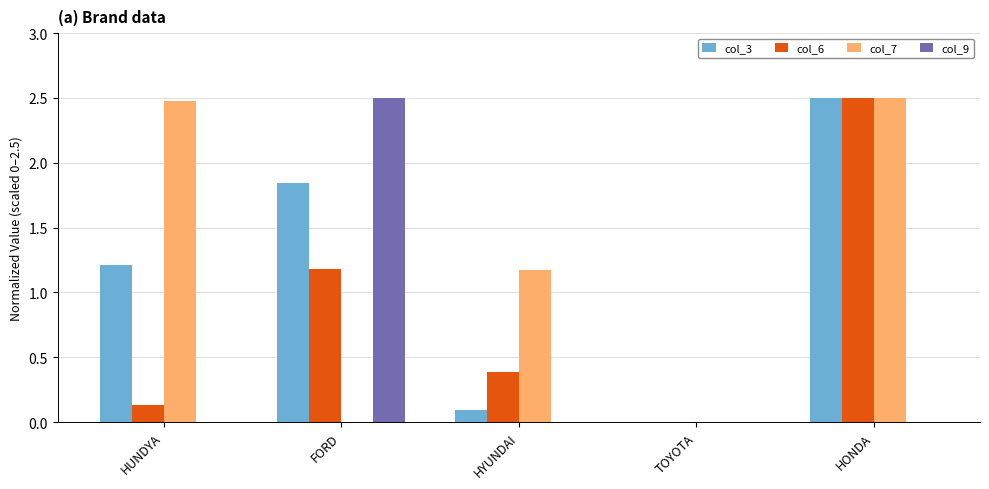

Are the bars grouped side by side (vs. stacked)?

Yes